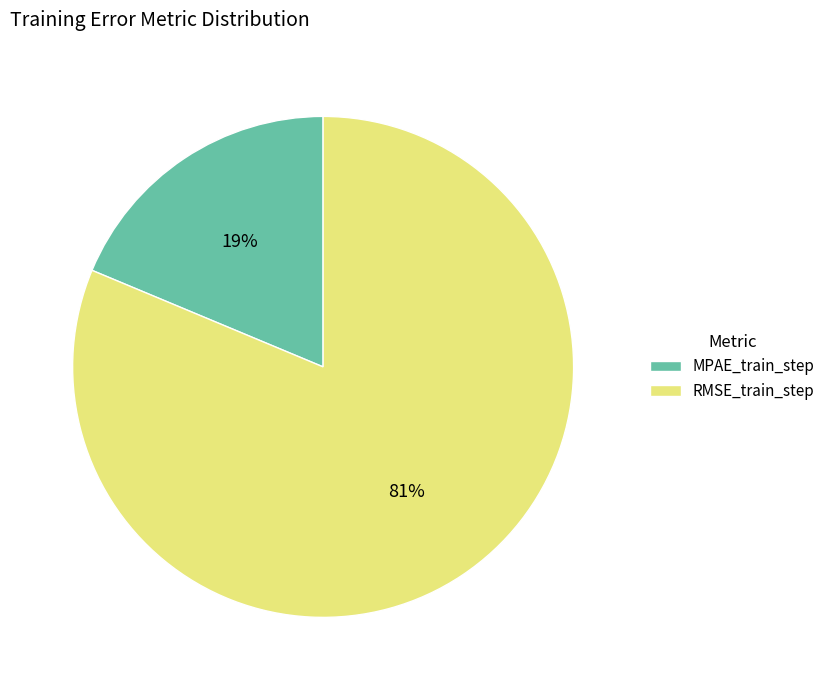

Does any single category account for the majority?

Yes